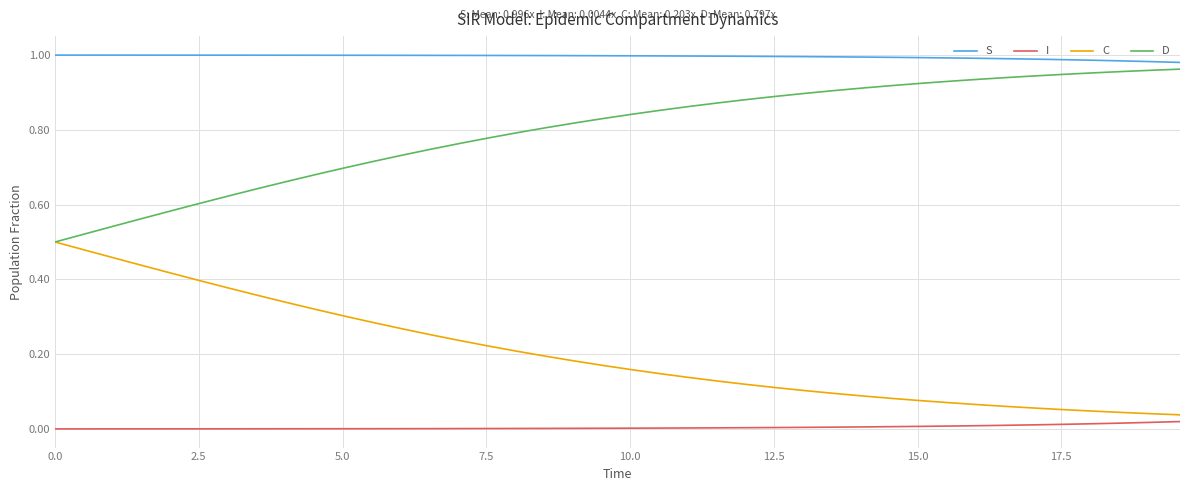

List the series in order of their overall mean, lowest first.

I, C, D, S